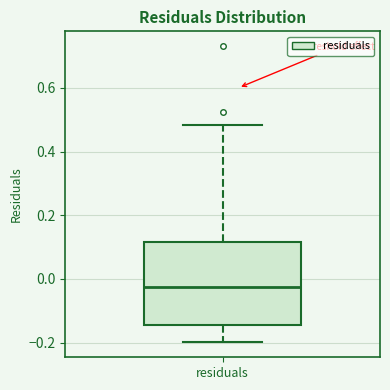

Where does the median line of the box for residuals sit on the y-axis? The values are not printed on the chart, so give them approximately, as read against the axis.

-0.02